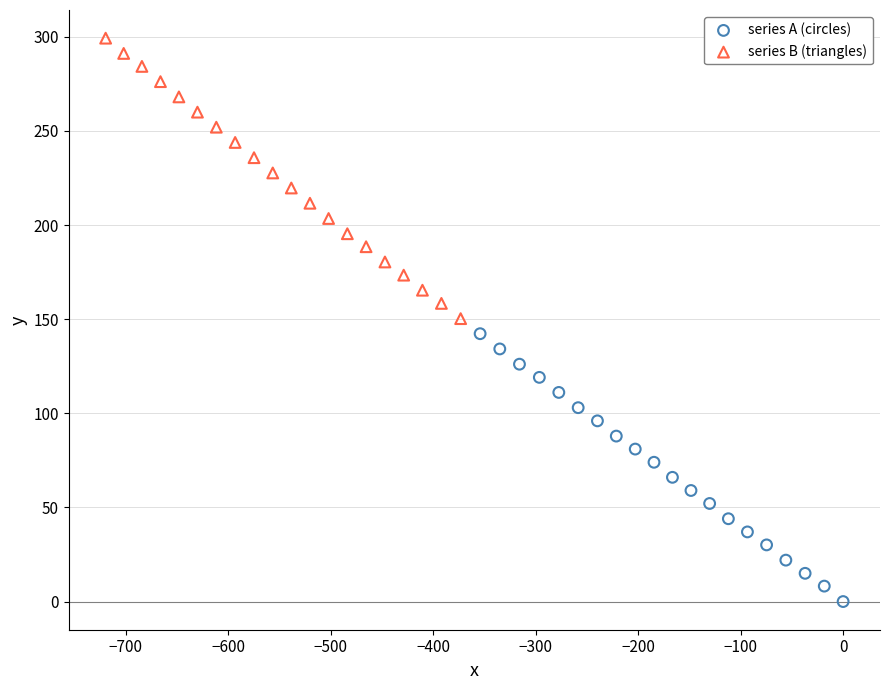

Which series has the widest spread of Y values?

series B (triangles)